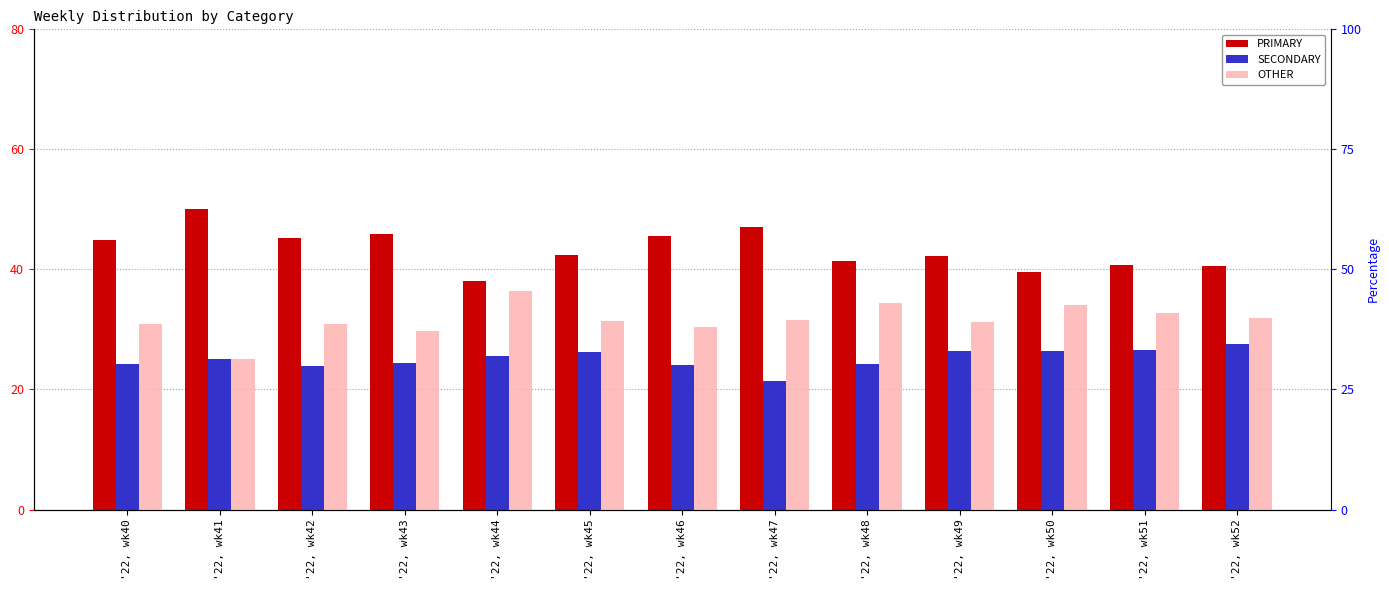

Reading left to right, list all the values displayed in this chart.

PRIMARY: 44.9	50.0	45.2	45.8	38.0	42.5	45.5	47.1	41.4	42.2	39.5	40.8	40.5
SECONDARY: 24.2	25.0	23.9	24.5	25.6	26.2	24.1	21.4	24.2	26.4	26.4	26.5	27.5
OTHER: 30.9	25.0	31.0	29.7	36.4	31.3	30.4	31.5	34.3	31.3	34.1	32.7	31.9